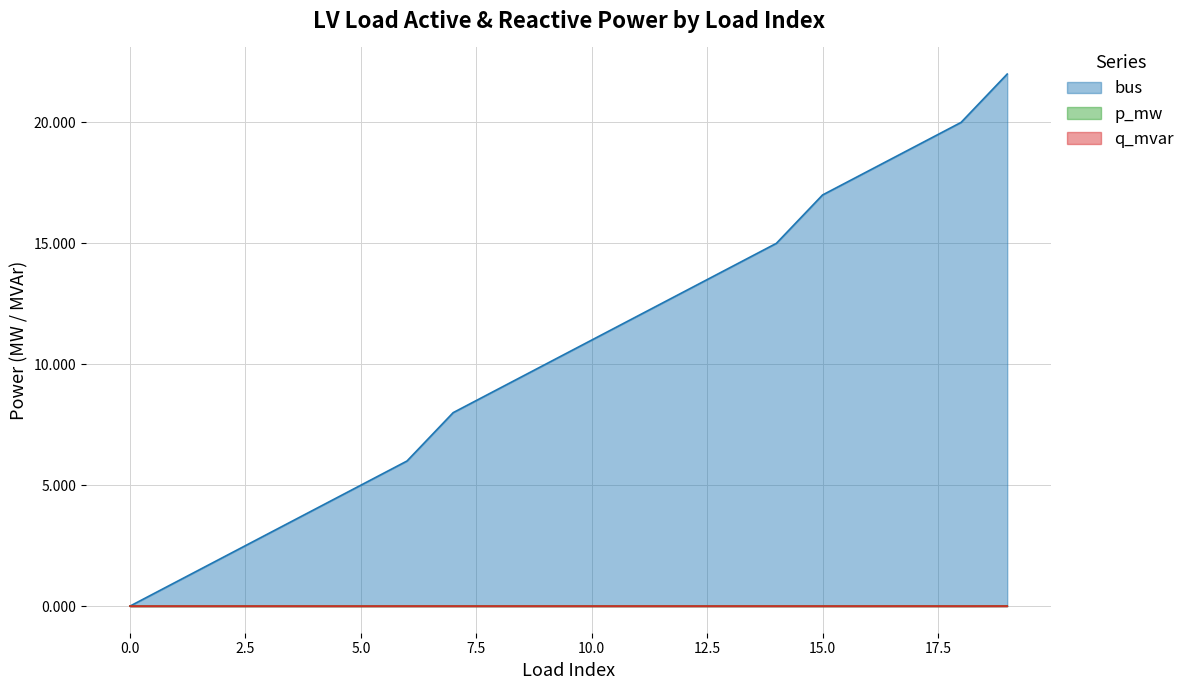

Does the chart have visible grid lines?

Yes